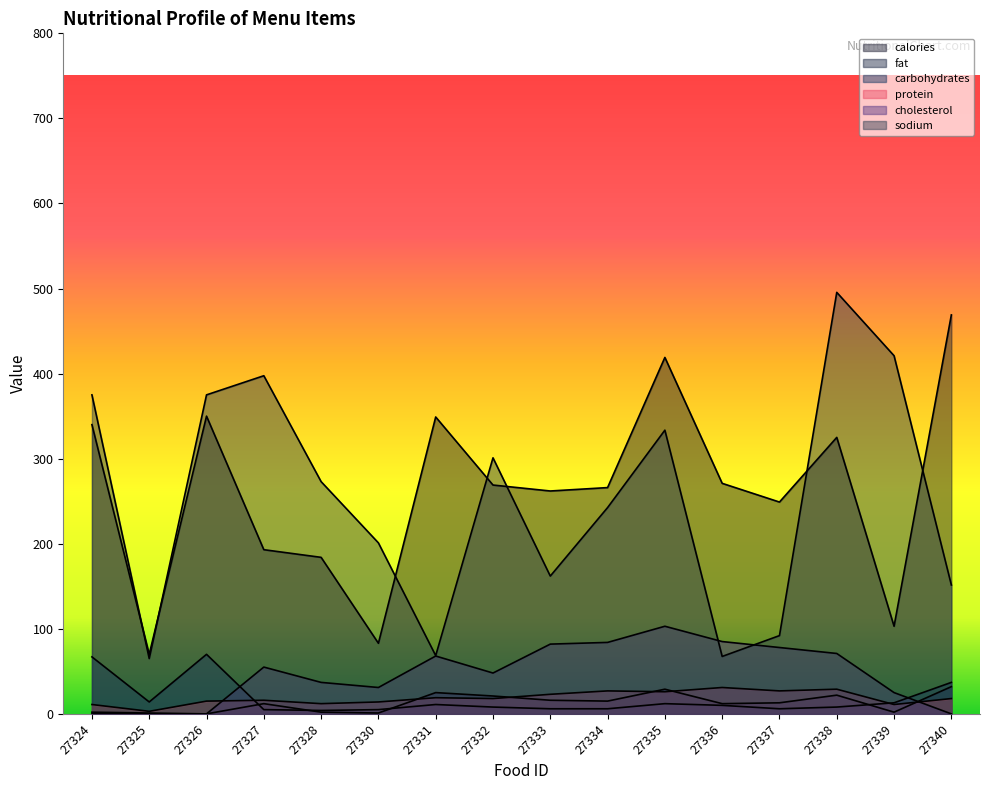

True or false: calories has a value of 264.9 at 27328.

False